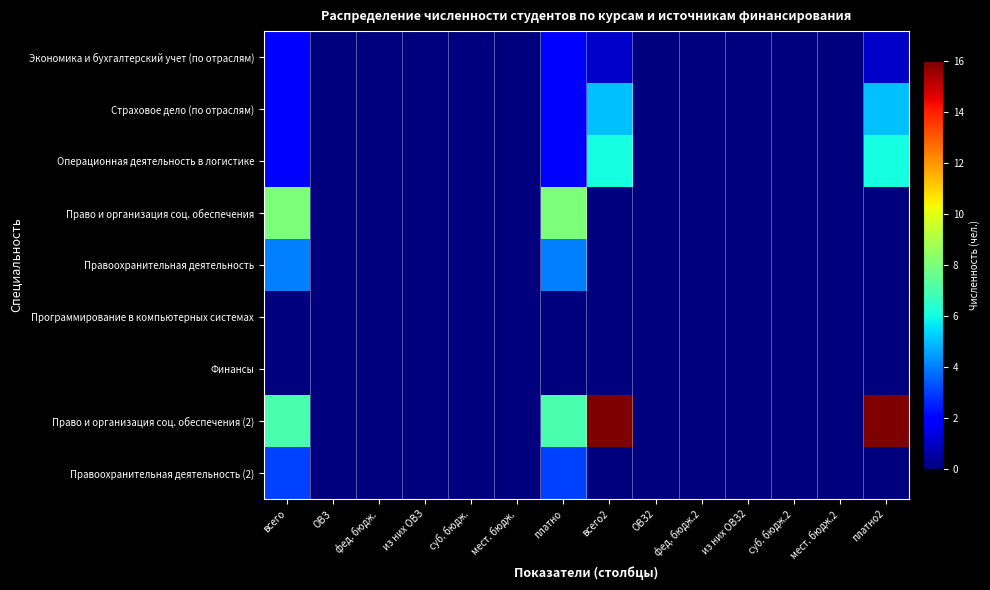

At which category is the sum across all series the highest?

всего